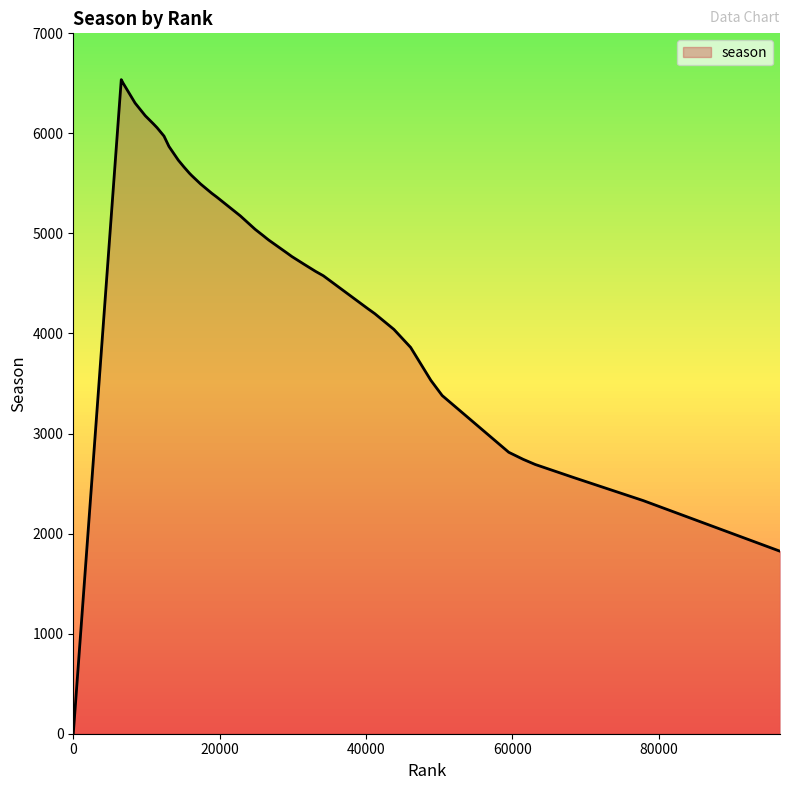

What is the difference between the maximum and minimum values?

6537